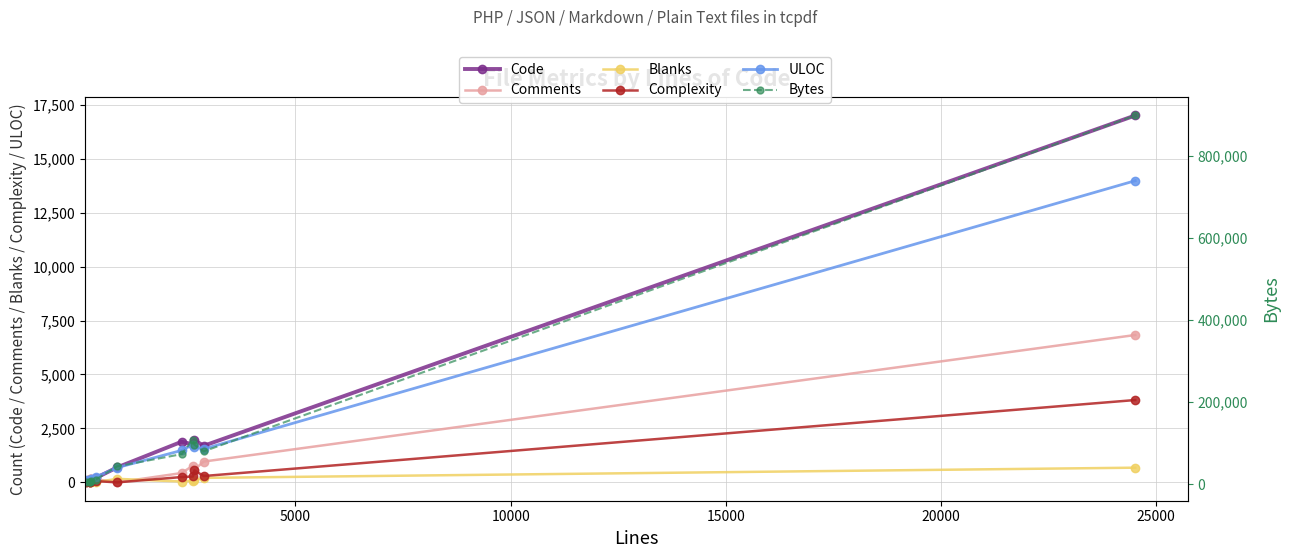

How many values in the Bytes series exceed 43636?

5